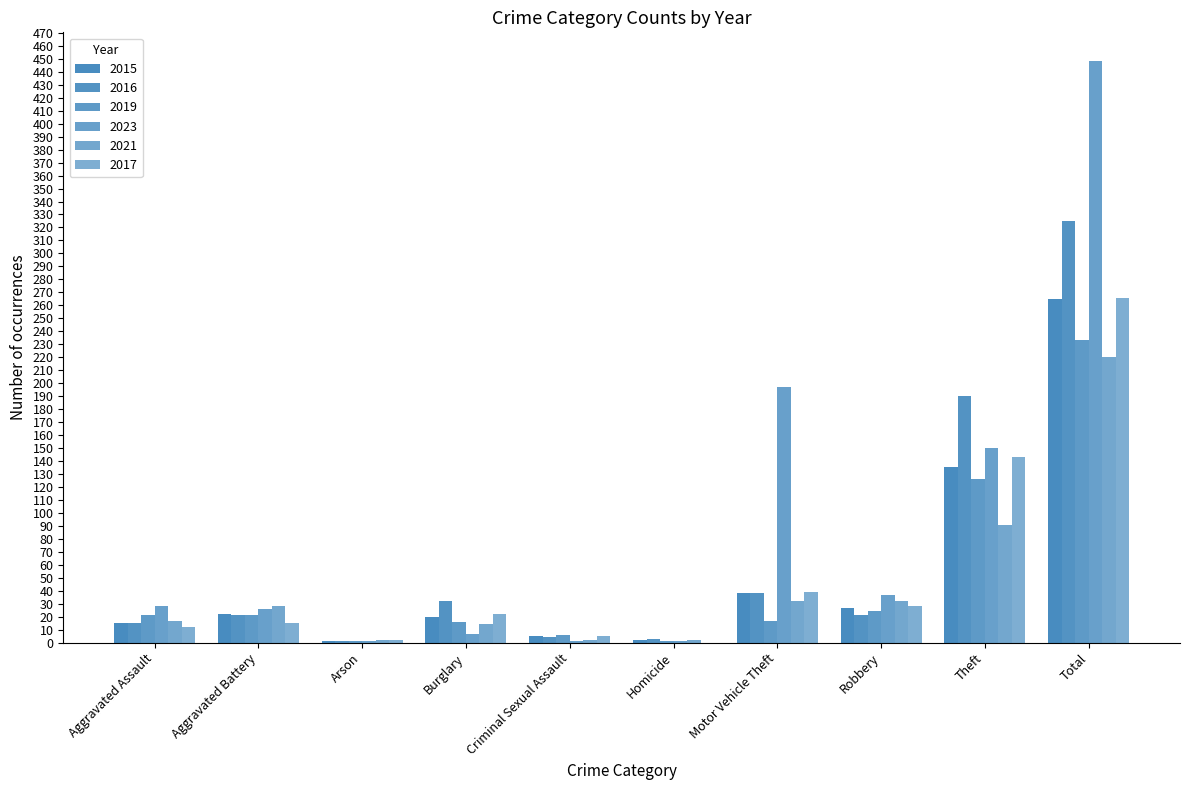

Count the number of categories in the chart.

10